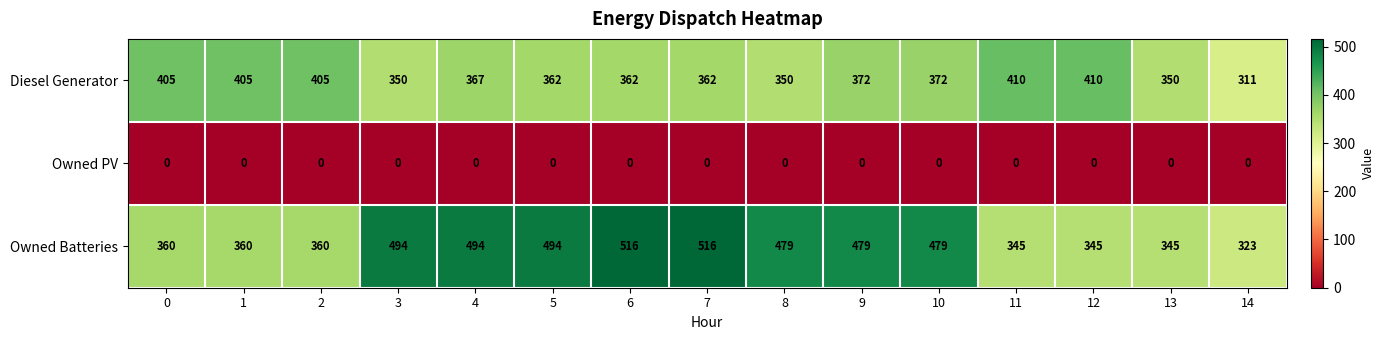

The Owned Batteries series shows 179 at 9. True or false?

False